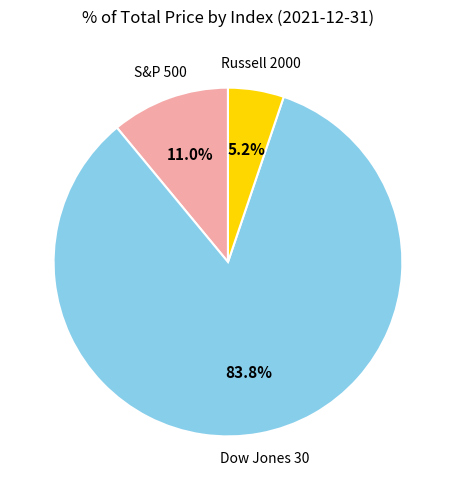

Is there a majority slice in this chart?

Yes